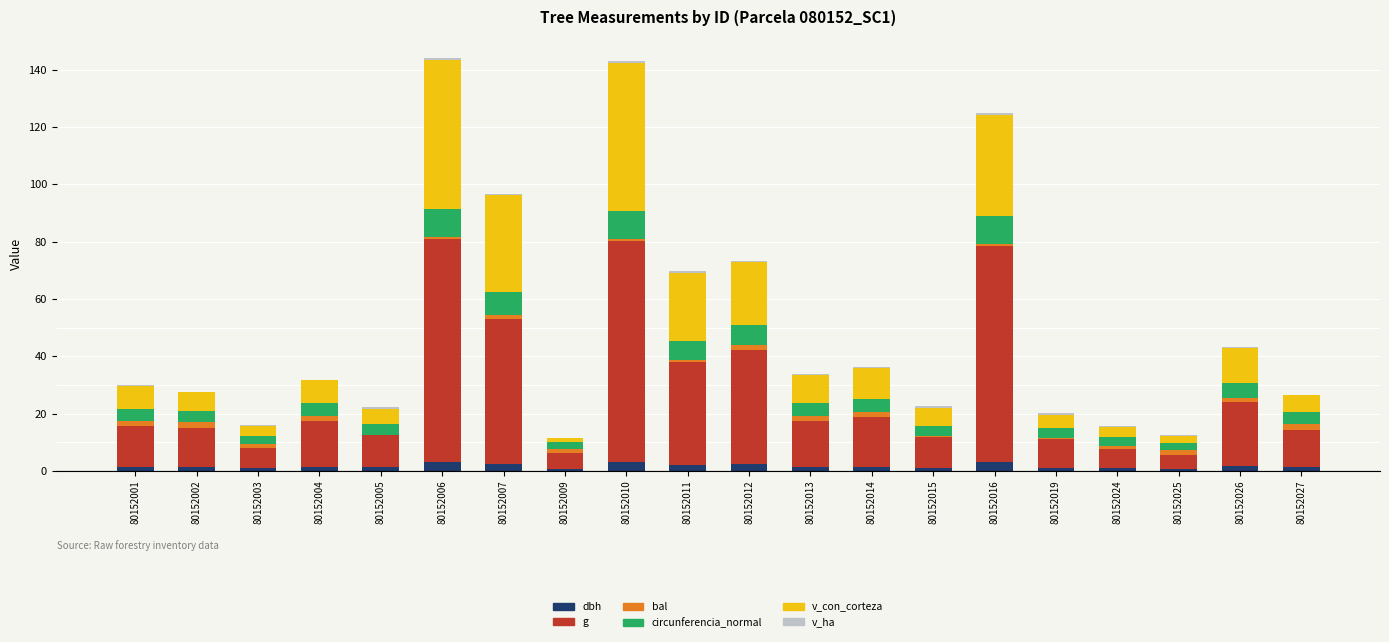

What is the maximum value for dbh?

3.1